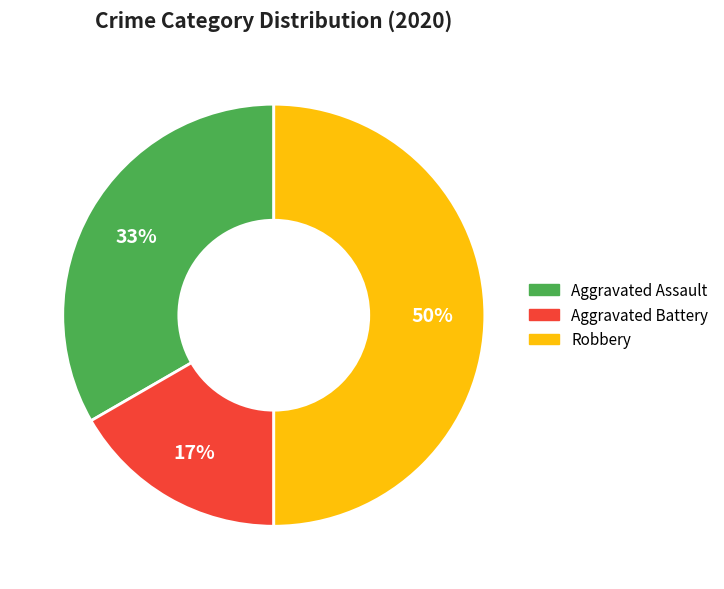

Does Aggravated Assault account for over 50% of the chart?

No